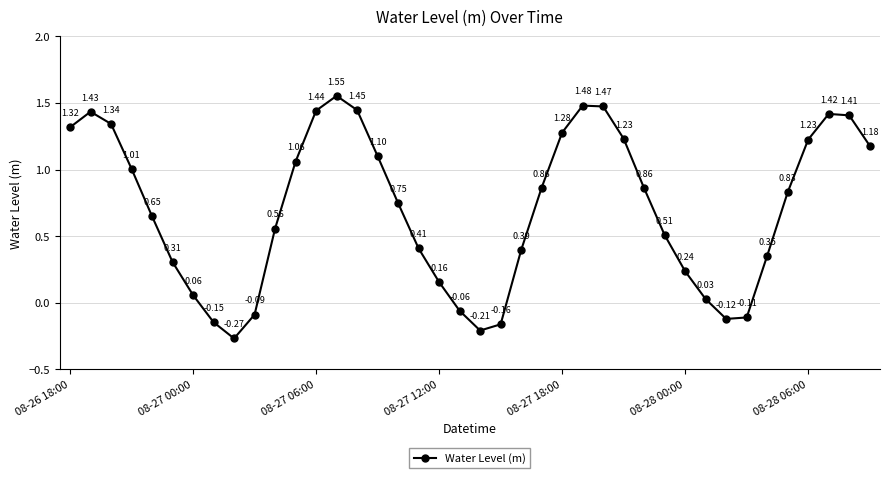

What is the difference between the second highest and second lowest values?

1.7